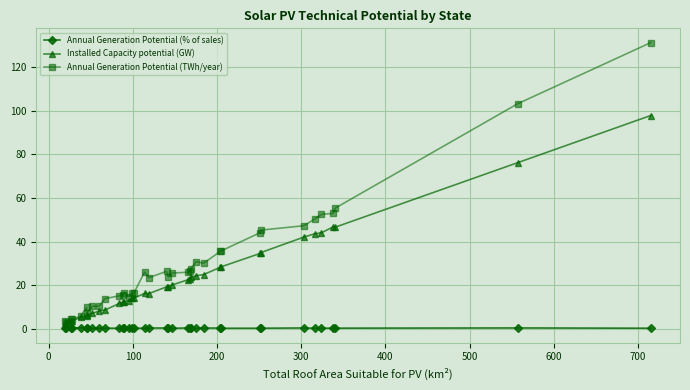

What is the average value of the Installed Capacity potential (GW) series?

23.4